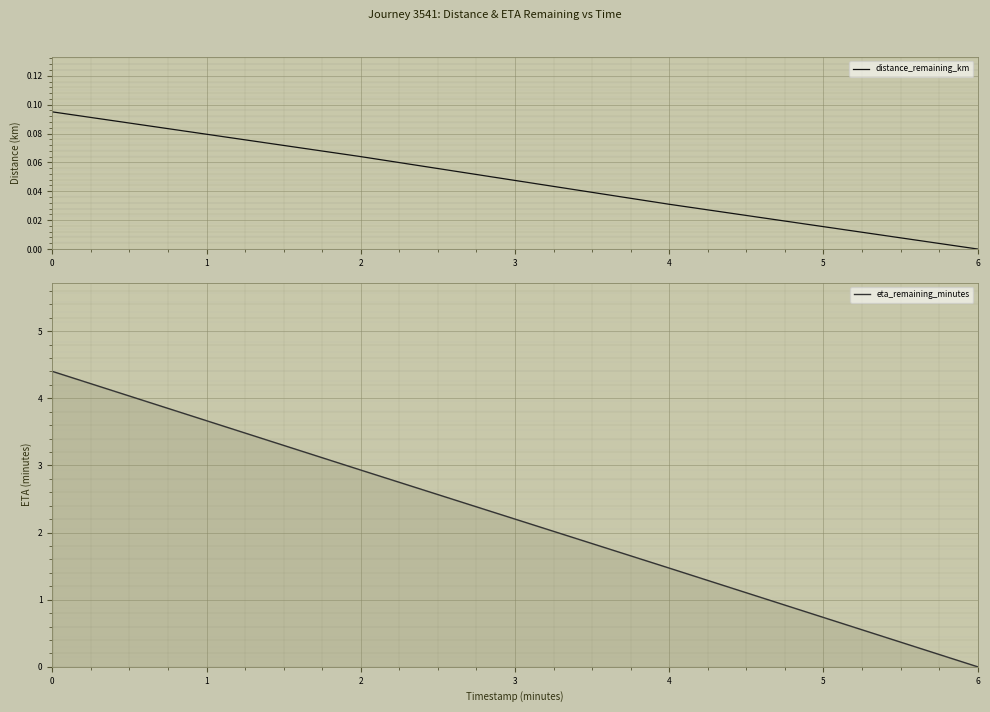

Which category has the lowest value in the eta_remaining_minutes series?

6